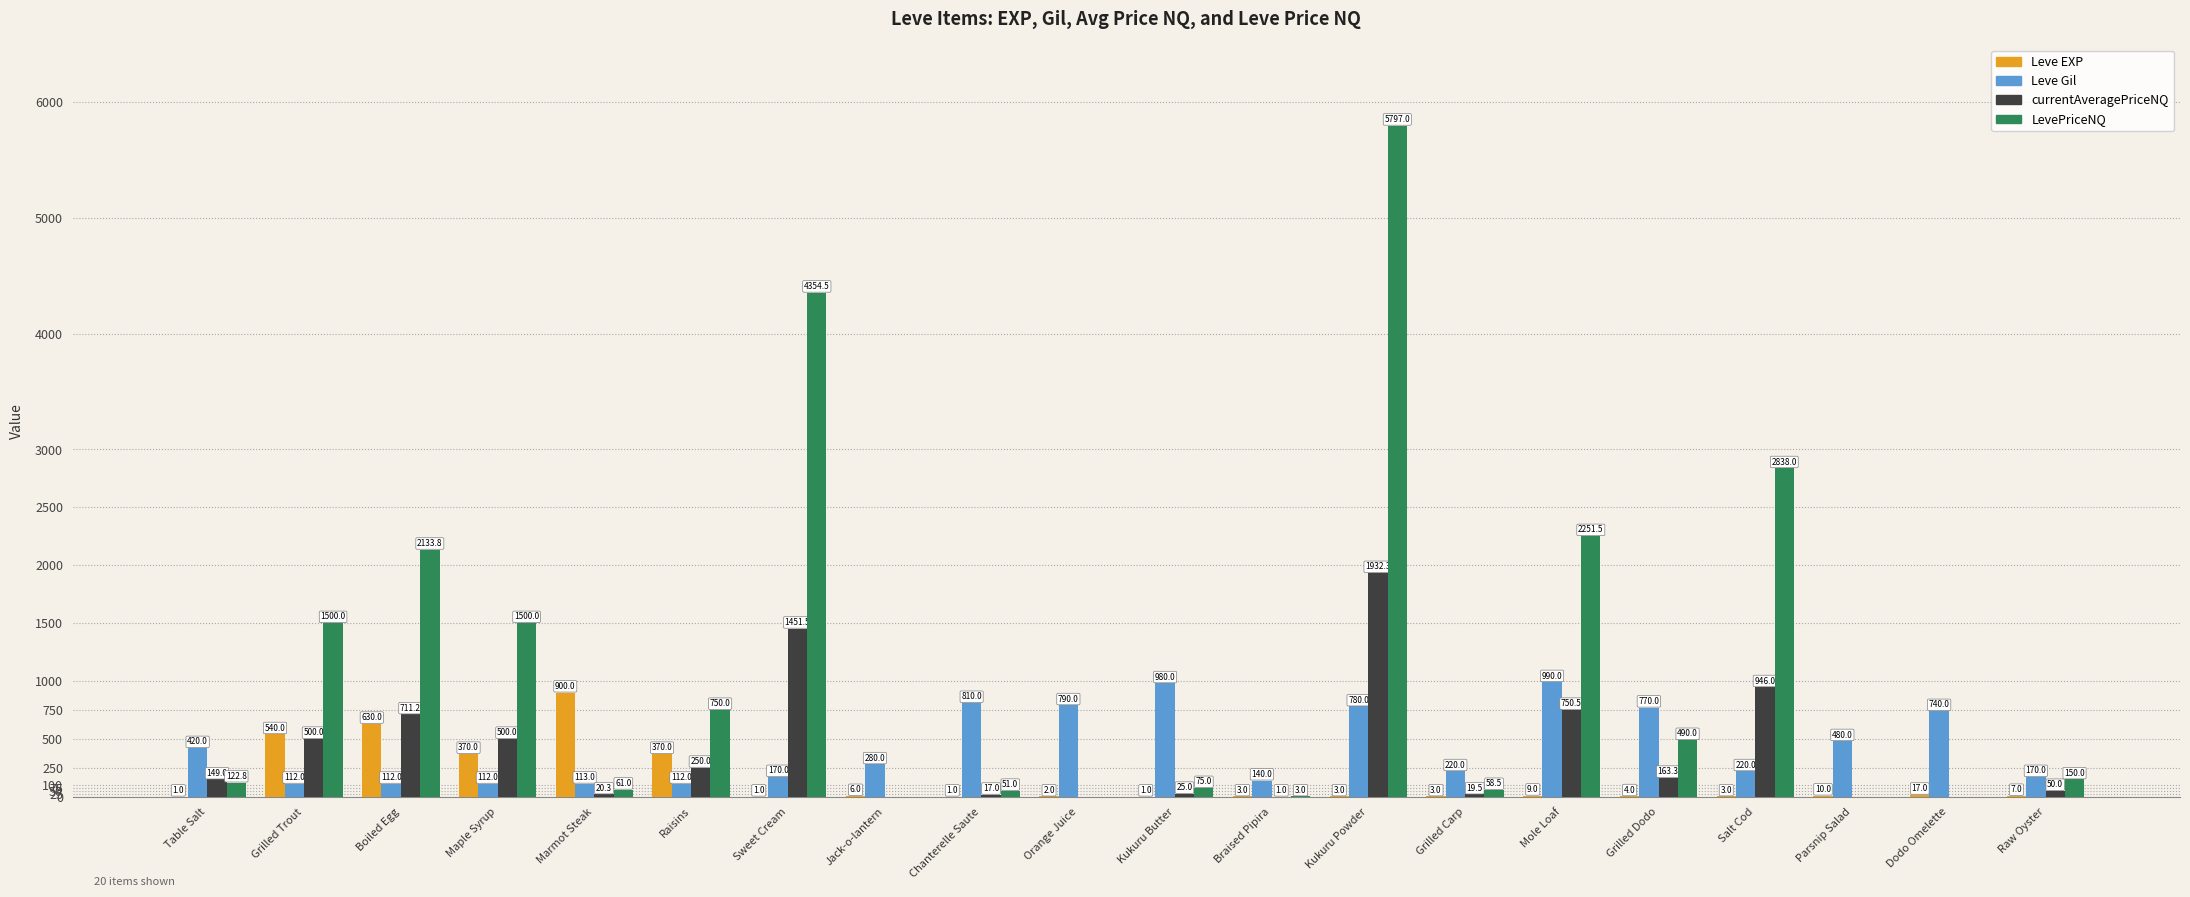

What is the sum of the Leve EXP values at Marmot Steak and Parsnip Salad?

910.0